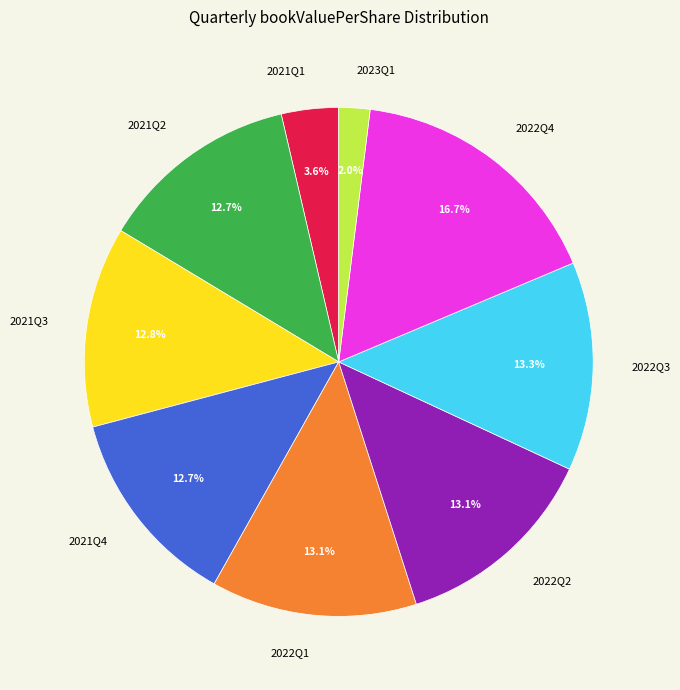

Approximately how many times larger is the value at 2022Q1 compared to 2021Q4?

1.0